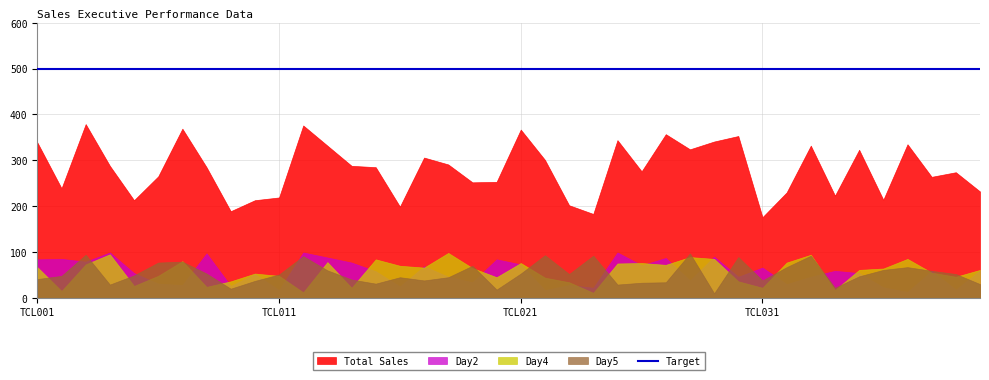

What is the lowest value of the Target series?

500